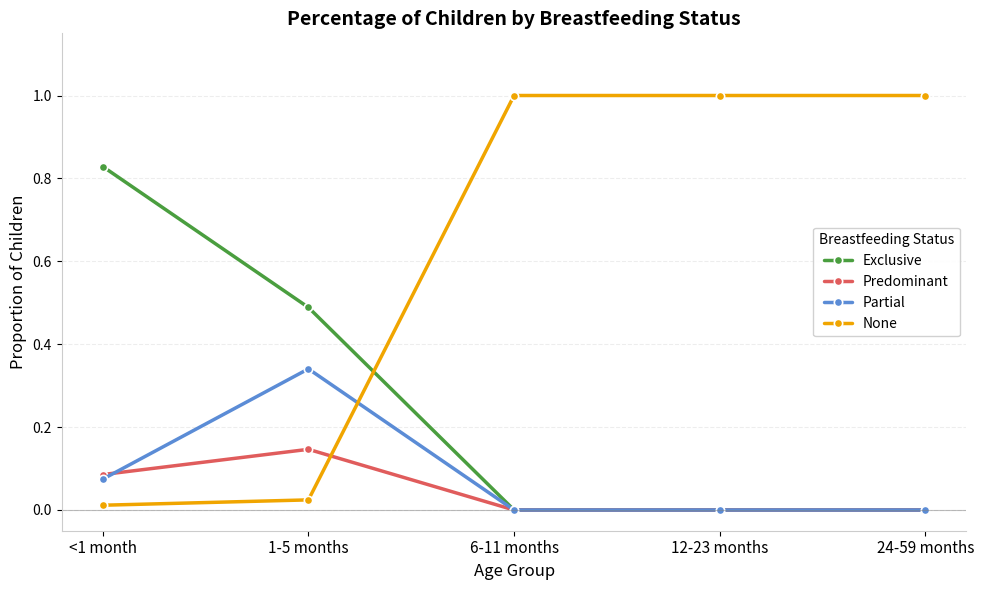

At 1-5 months, list the series in order from smallest to largest.

None, Predominant, Partial, Exclusive